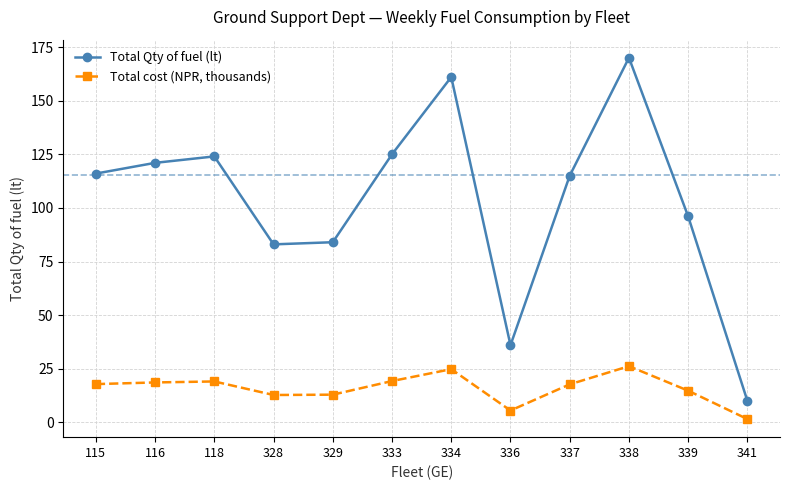

Is this an area chart (filled region under the line)?

No